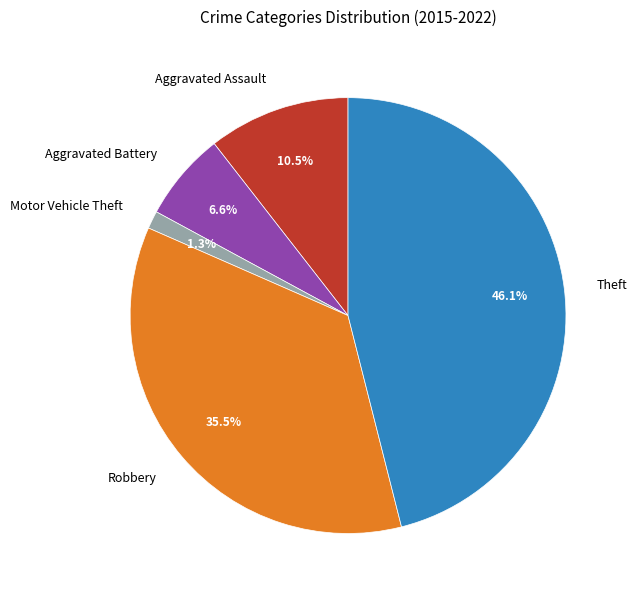

Is there any slice that represents more than half of the pie?

No